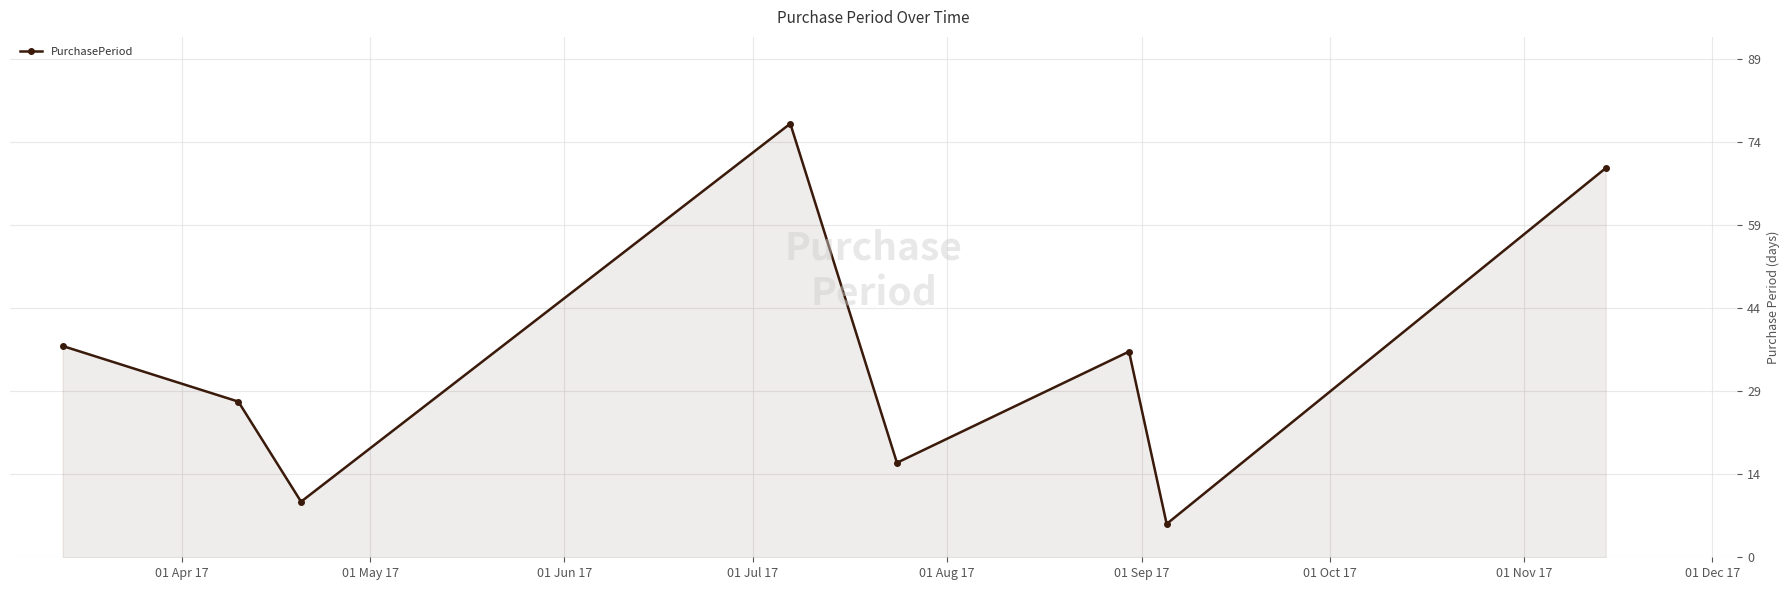

Is this an area chart (filled region under the line)?

Yes